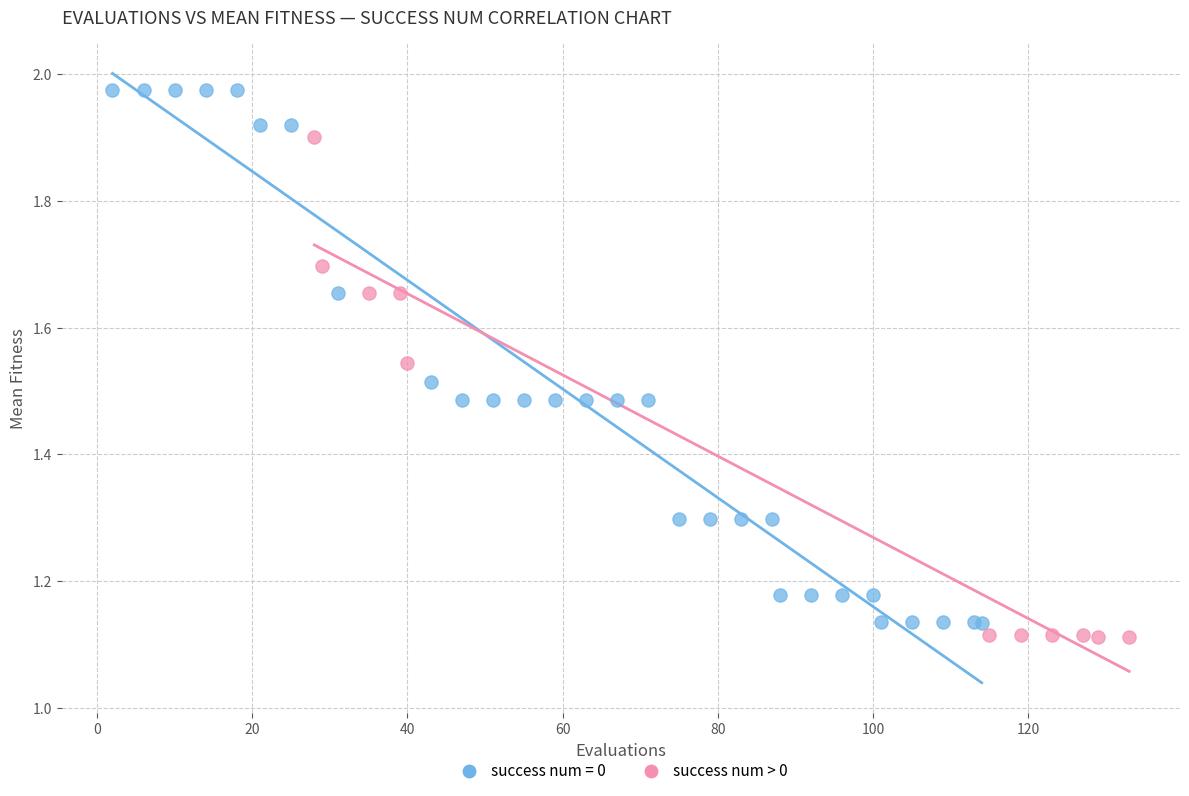

Which series has the widest spread of Y values?

success num = 0